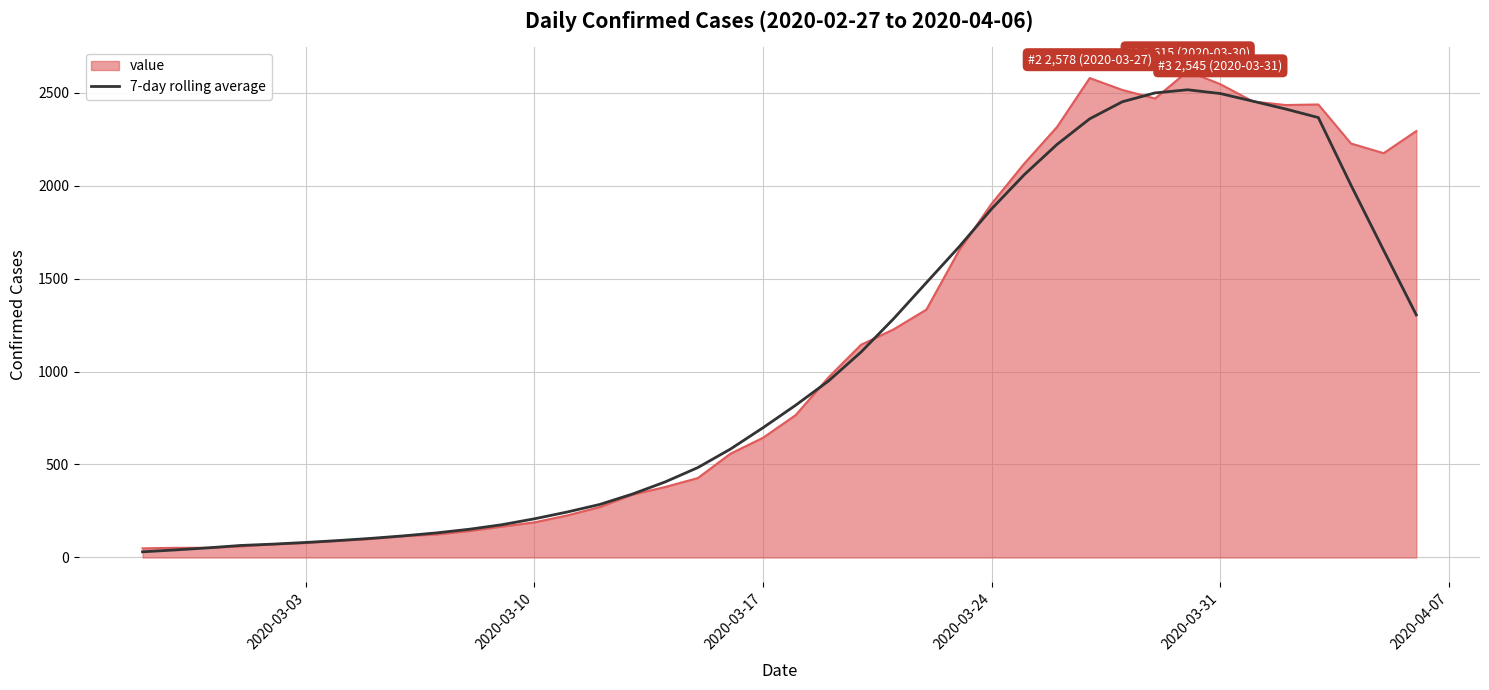

What is the maximum value shown in the chart?

2615.0